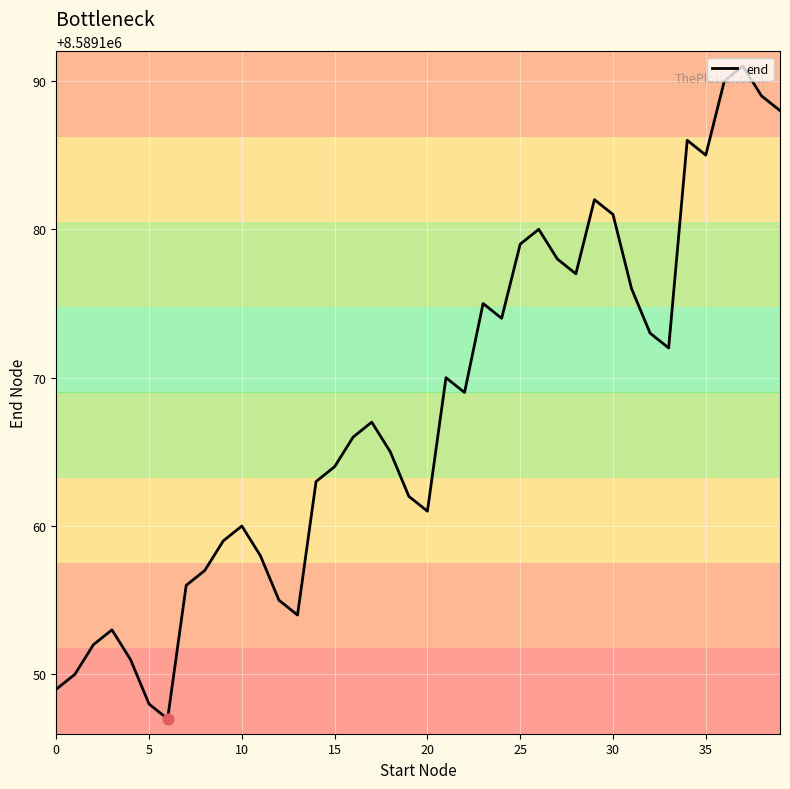

What is the greatest value displayed?

8589191